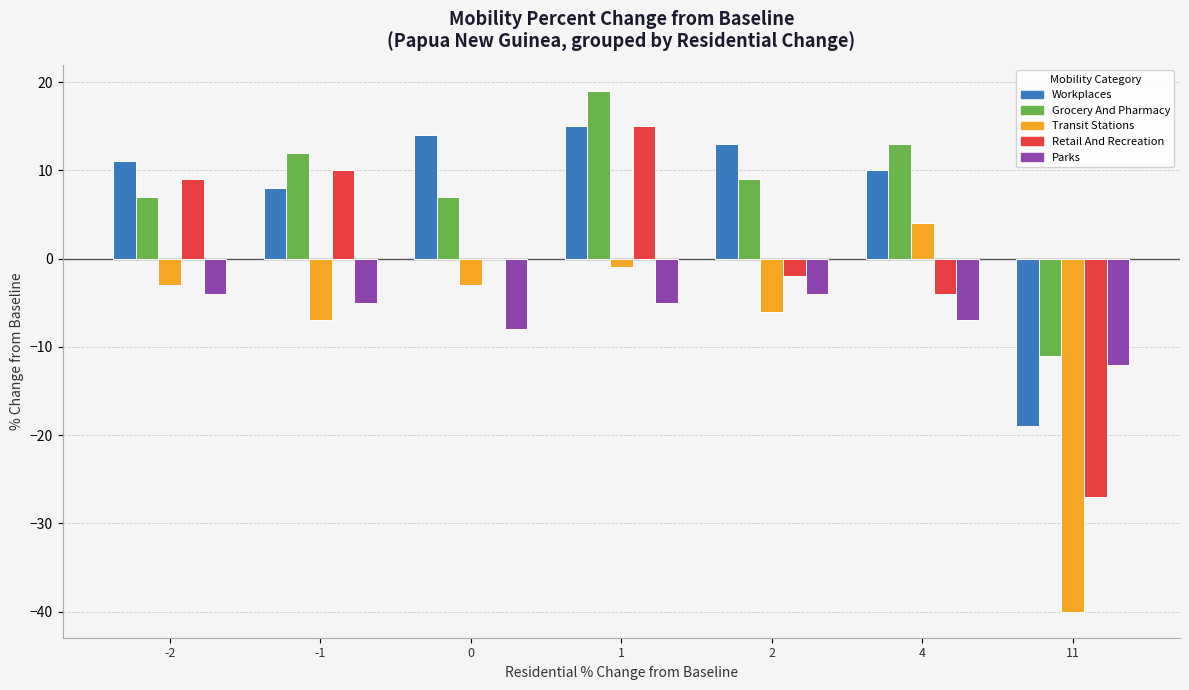

What is the highest value of the Grocery And Pharmacy series?

19